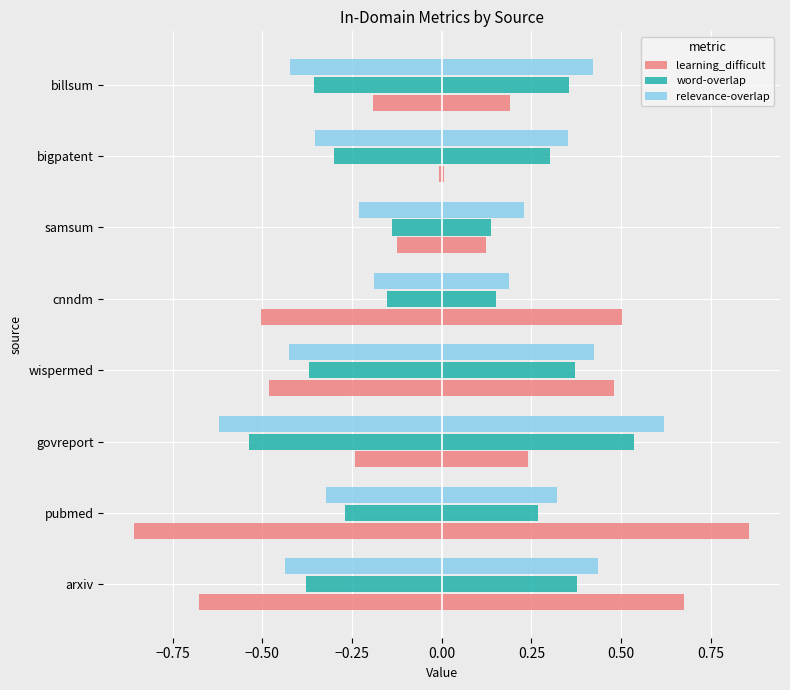

How many word-overlap values are between 0 and 1?

8